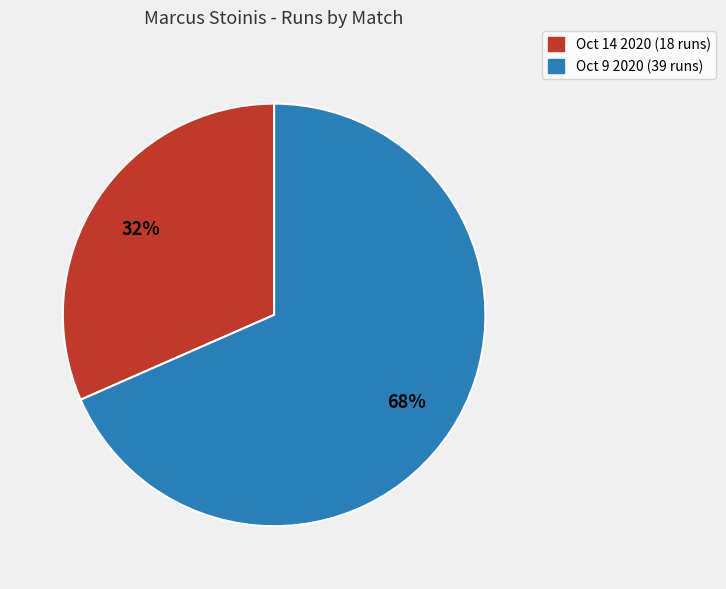

What is the smallest slice in the pie chart?

Oct 14 2020 (18 runs)